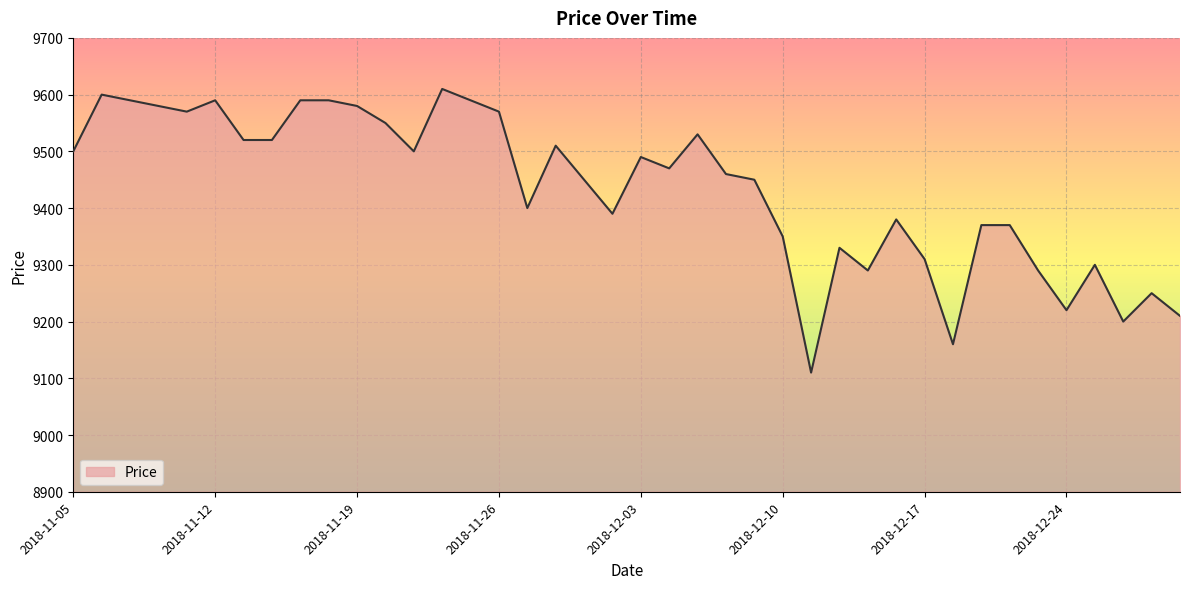

Rank the categories by value from lowest to highest.

2018-12-11, 2018-12-18, 2018-12-27, 2019-01-02, 2018-12-24, 2018-12-28, 2018-12-13, 2018-12-21, 2018-12-26, 2018-12-17, 2018-12-12, 2018-12-10, 2018-12-19, 2018-12-20, 2018-12-14, 2018-11-30, 2018-11-27, 2018-11-29, 2018-12-07, 2018-12-06, 2018-12-04, 2018-12-03, 2018-11-05, 2018-11-21, 2018-11-28, 2018-11-13, 2018-11-14, 2018-12-05, 2018-11-20, 2018-11-09, 2018-11-26, 2018-11-08, 2018-11-19, 2018-11-07, 2018-11-12, 2018-11-15, 2018-11-16, 2018-11-23, 2018-11-06, 2018-11-22